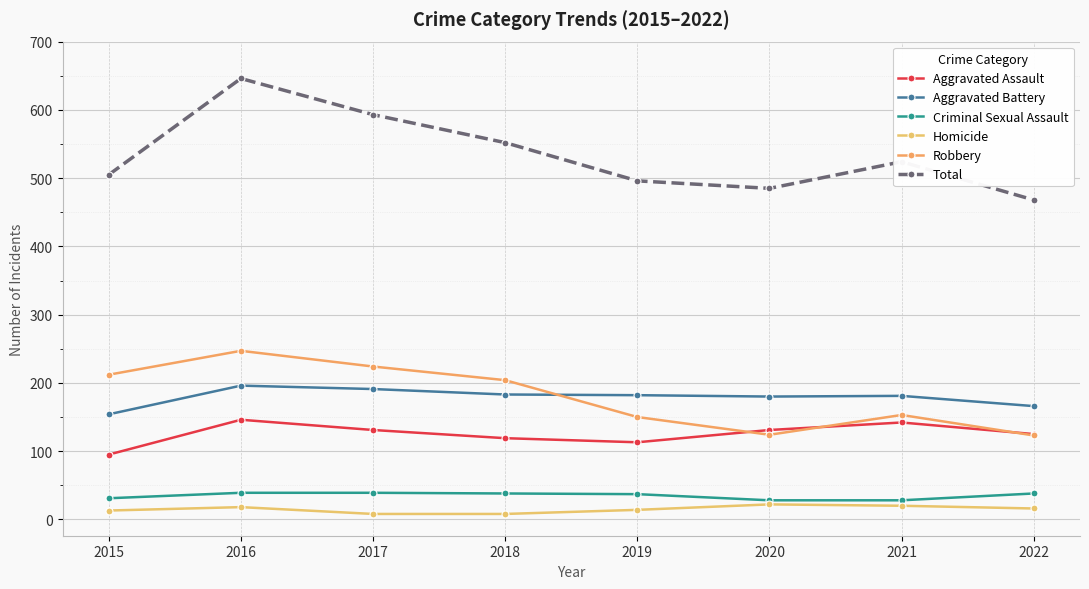

True or false: Total has a value of 524 at 2021.

True